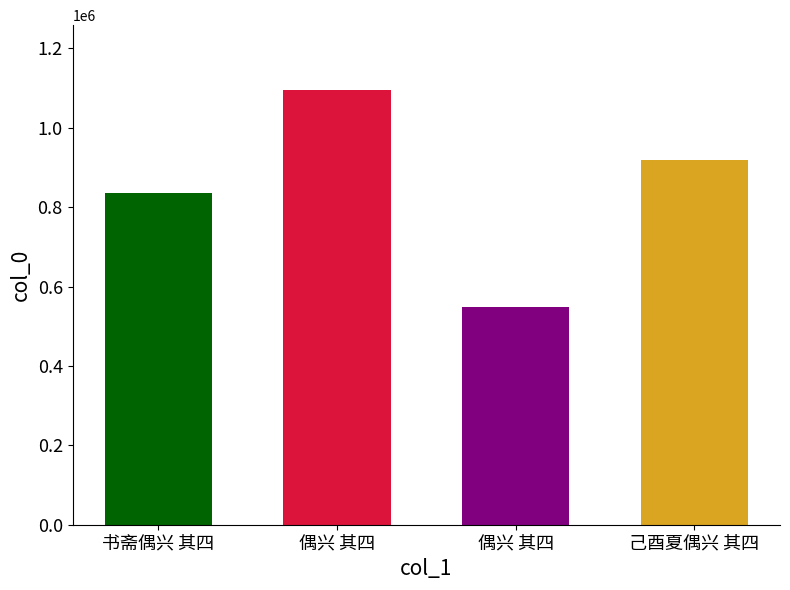

How many bars are there in total?

4